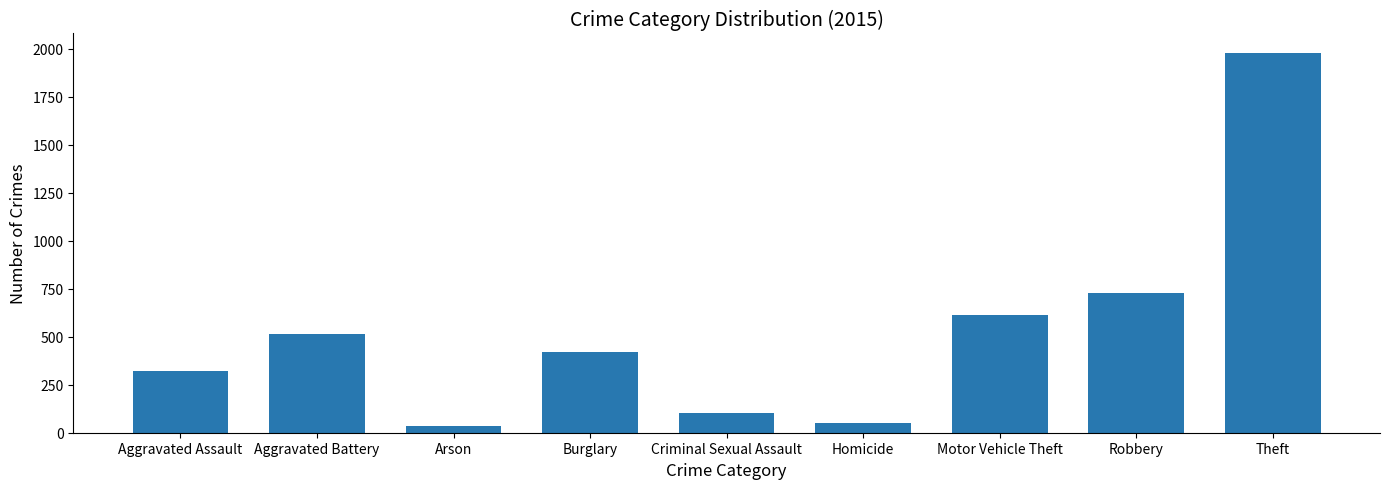

At which label does the data first exceed 421?

Aggravated Battery